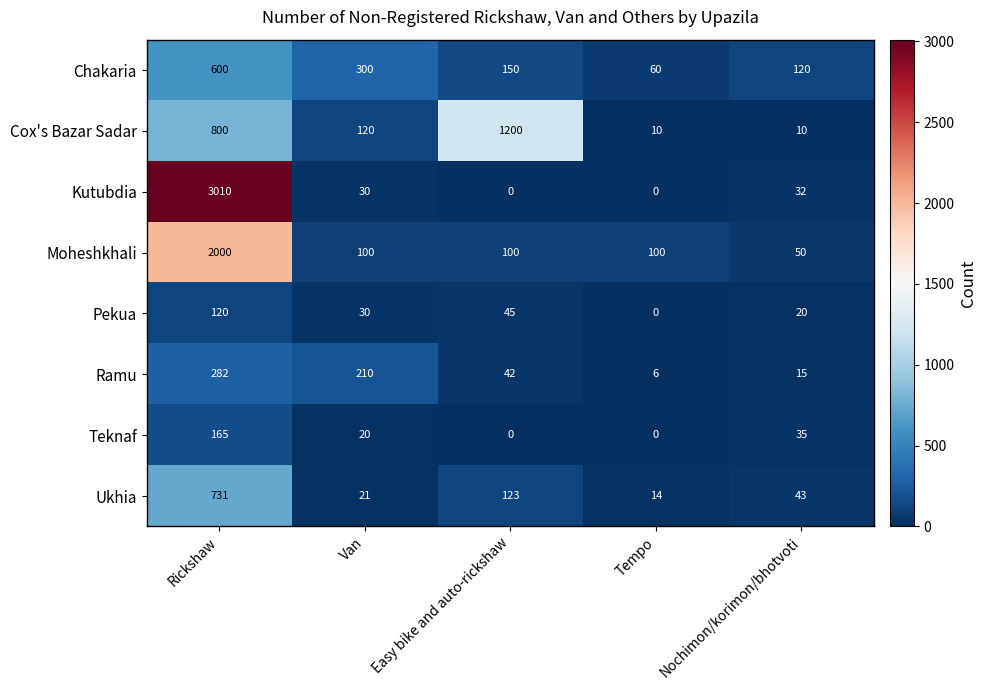

Is it true that Pekua equals 120 at Rickshaw?

True